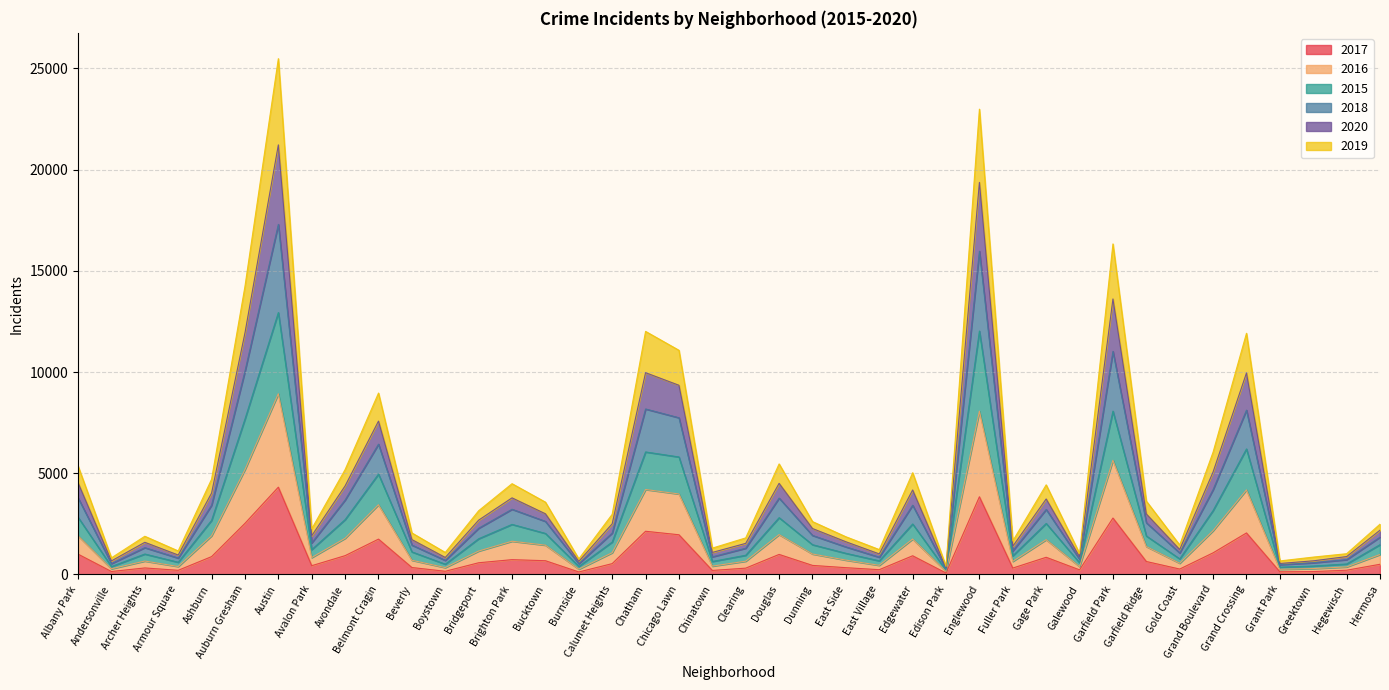

In 2020, how many points are lower than both neighbors (excluding endpoints)?

12